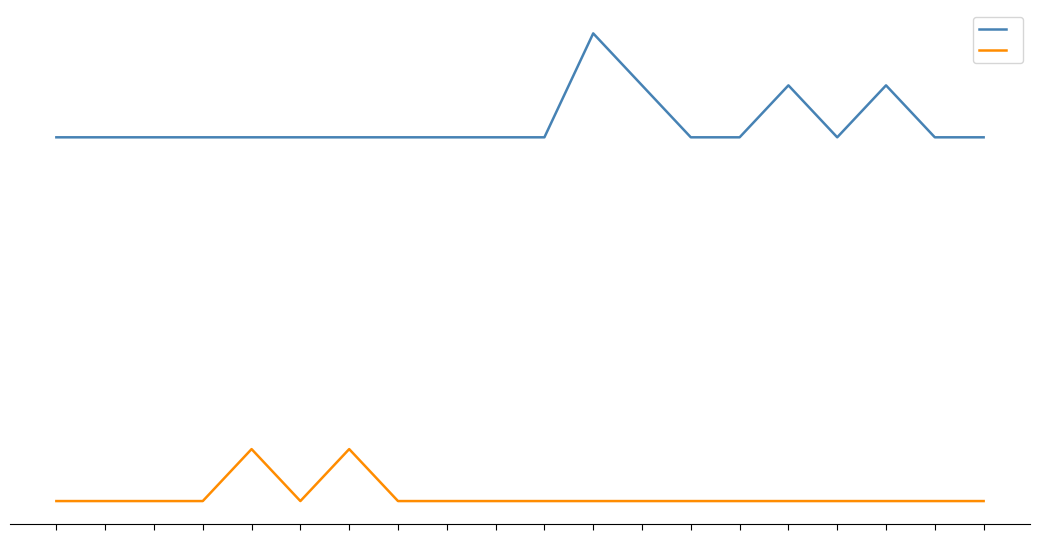

True or false: Frequency_B has a value of 3 at 7.

False